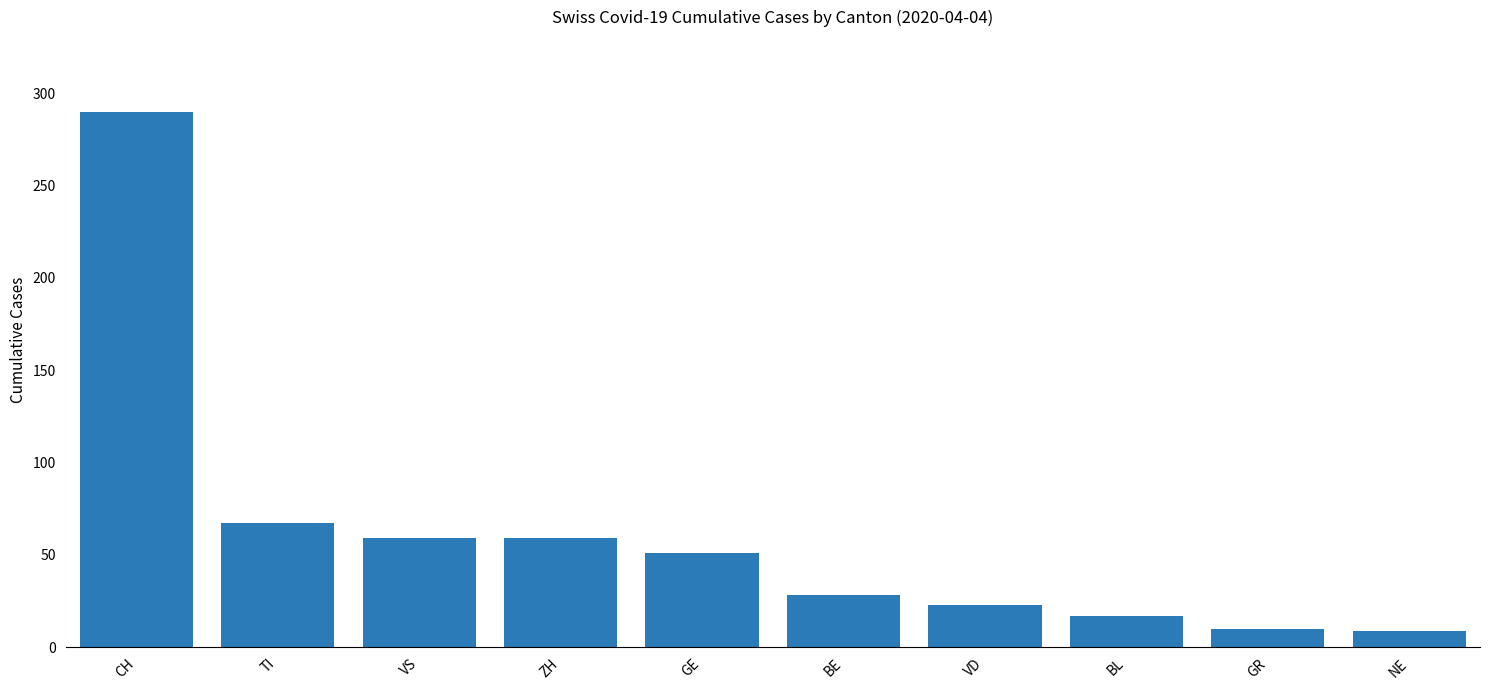

At which label is the value closest to 149?

TI